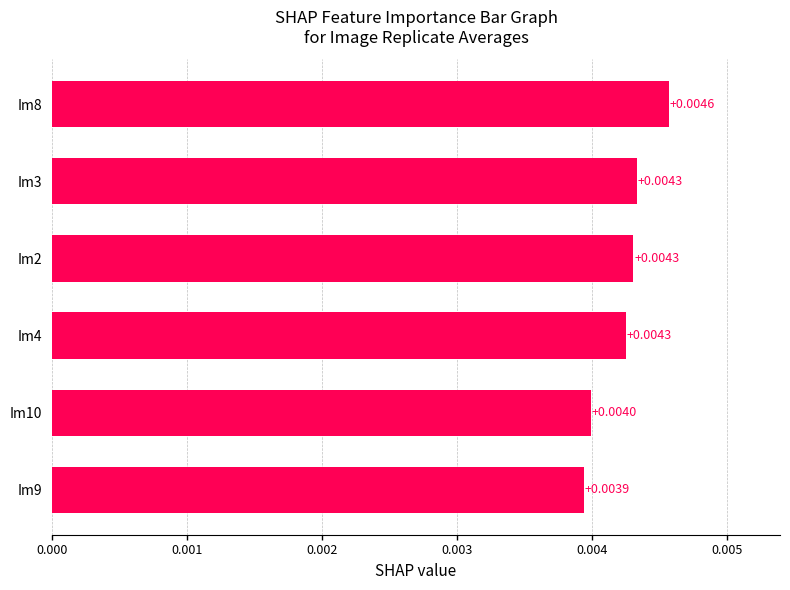

Which has a higher value, Im4 or Im10?

Im4